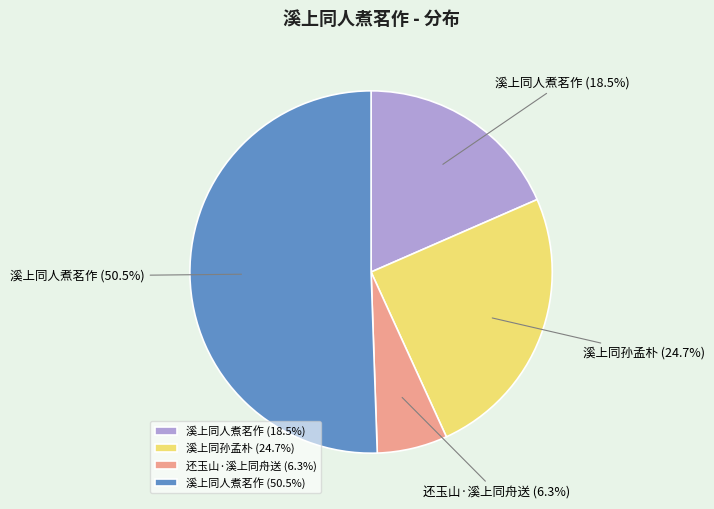

To the nearest percent, what is the difference between the largest and smallest slice percentages?

44%